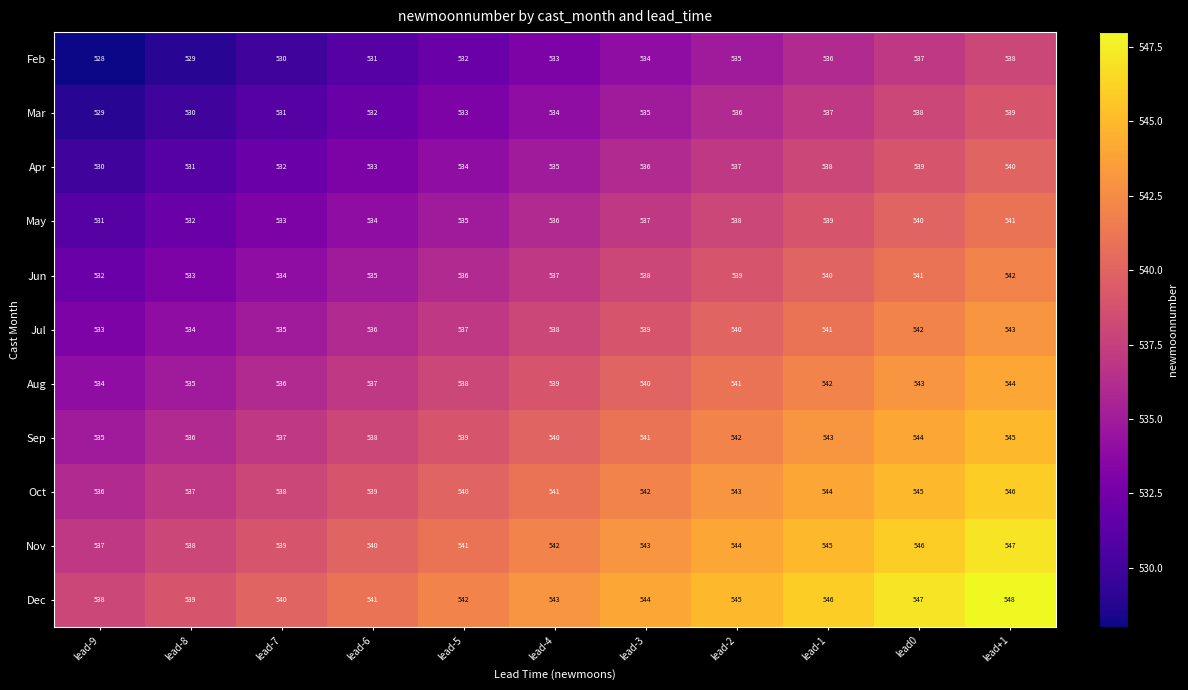

What is the approximate value of Aug at lead0, to the nearest 5?

545